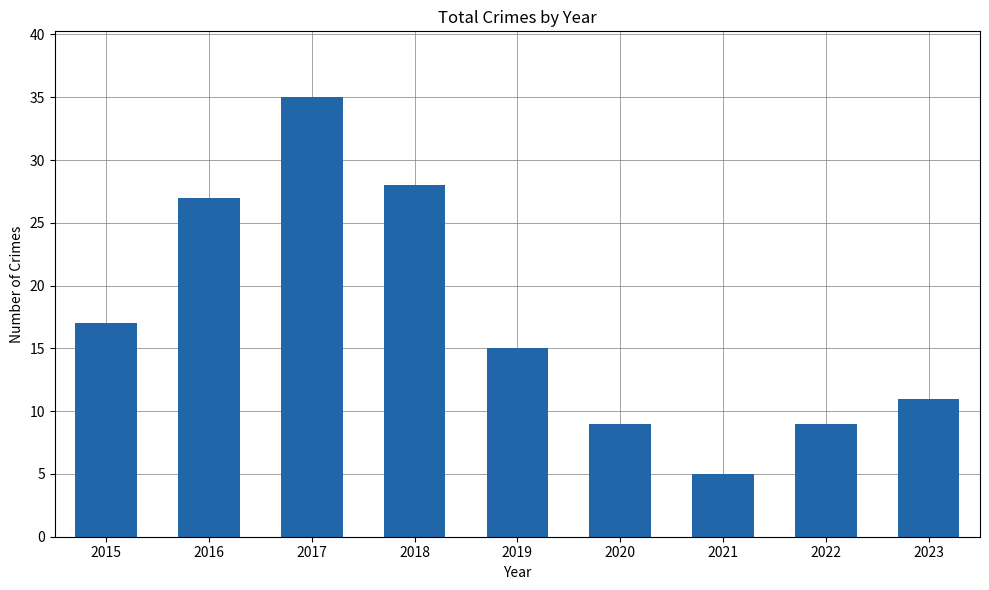

Reading left to right, what are all the values shown in this chart?

2015=17	2016=27	2017=35	2018=28	2019=15	2020=9	2021=5	2022=9	2023=11